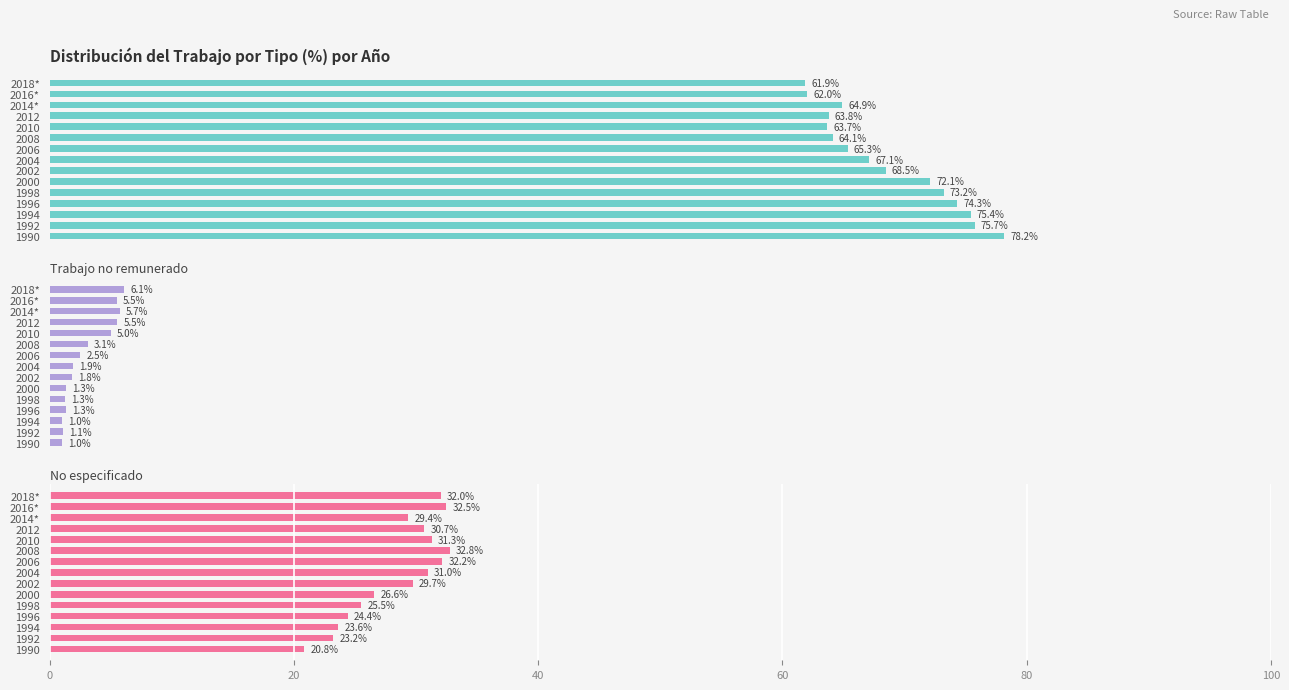

How many groups of bars are there?

15